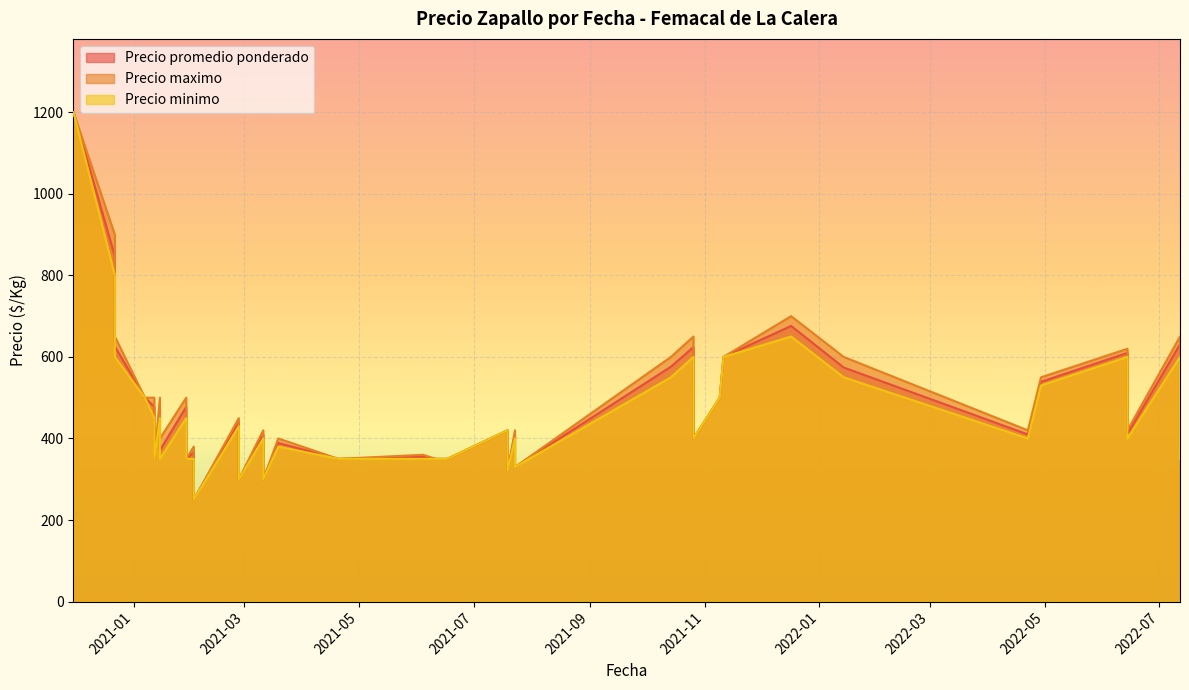

How many lines are shown in the chart?

3